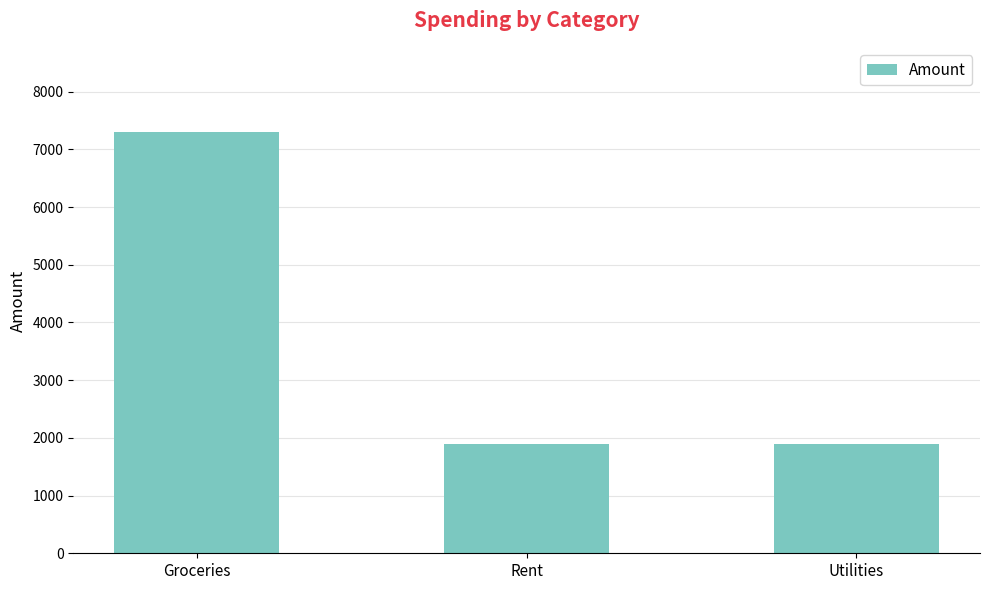

What is the minimum value shown in the chart?

1900